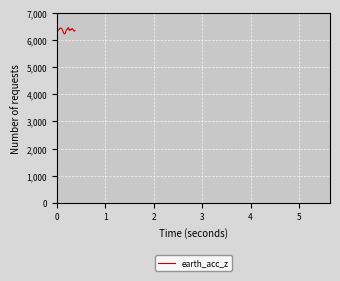

What is the difference between the maximum and minimum values?

225.9